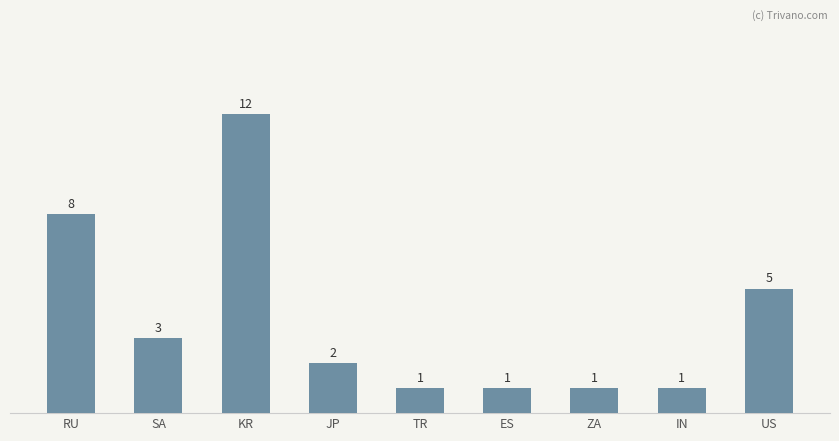

What is the greatest value displayed?

12